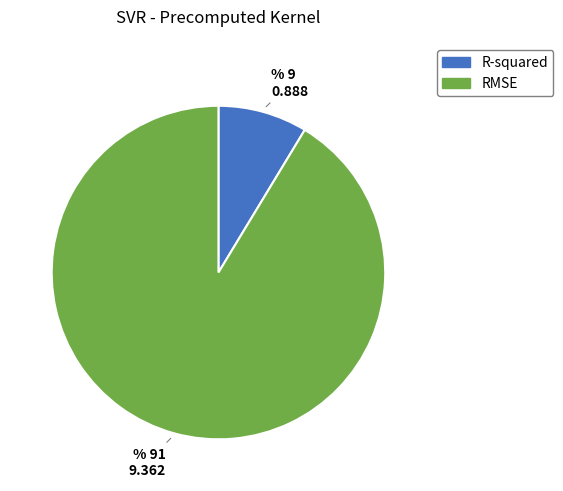

How many segments does this pie chart have?

2